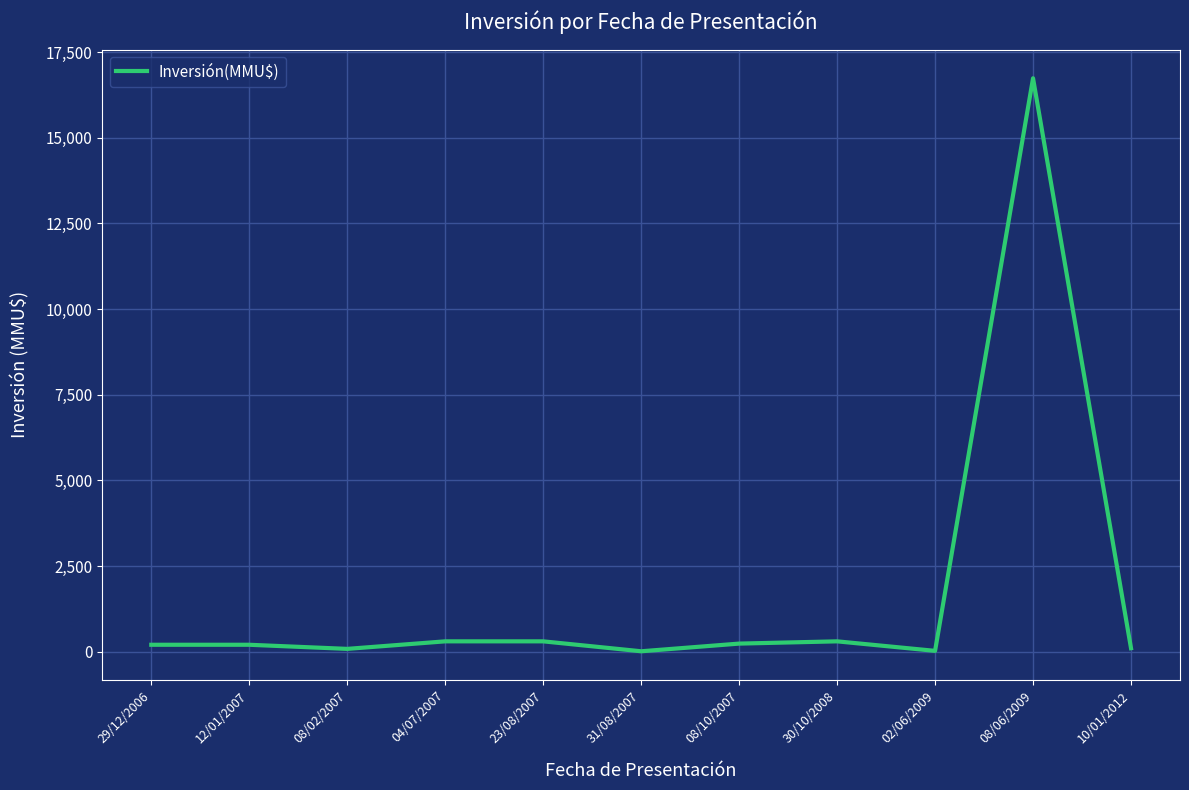

What is the approximate value at 30/10/2008, to the nearest 50?

300